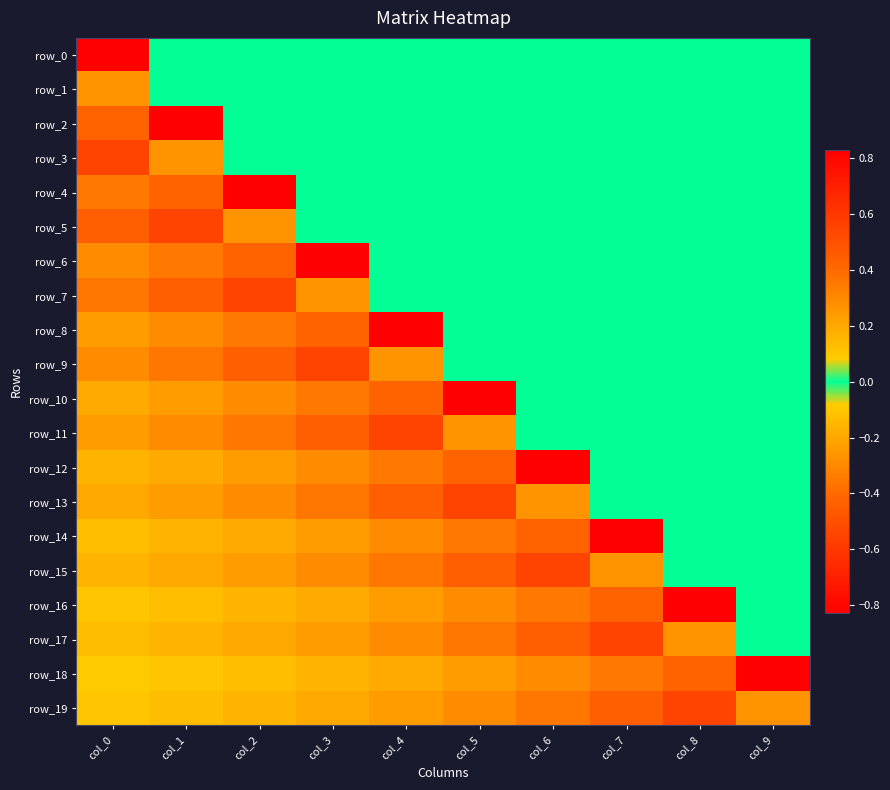

The row_10 series shows -0.2 at col_0. True or false?

True